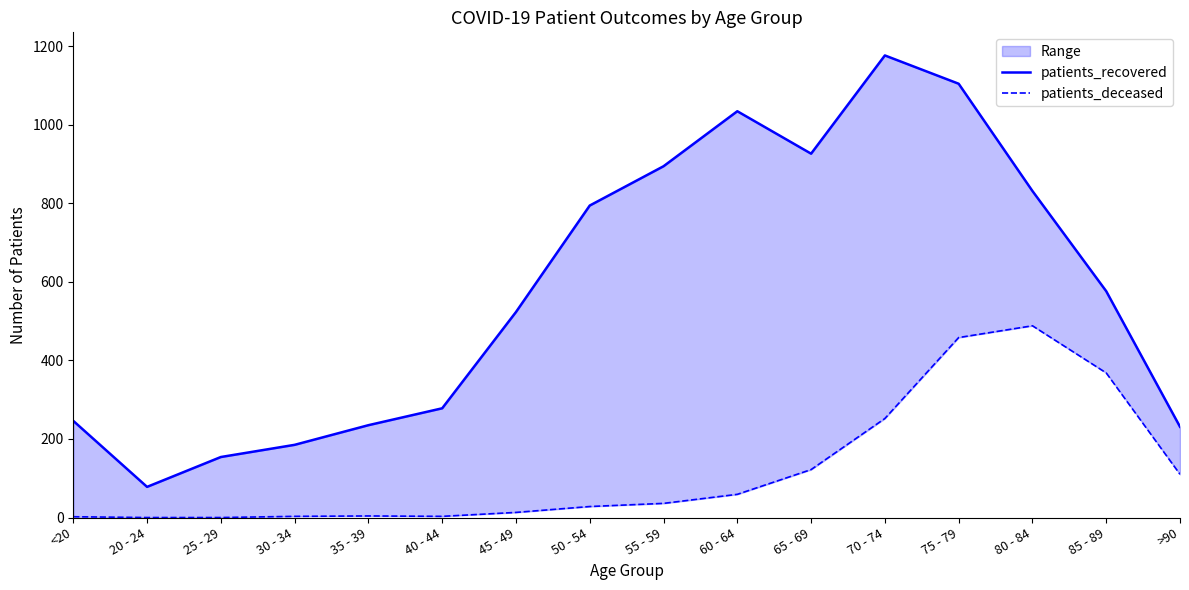

True or false: patients_deceased has a value of 1 at <20.

False